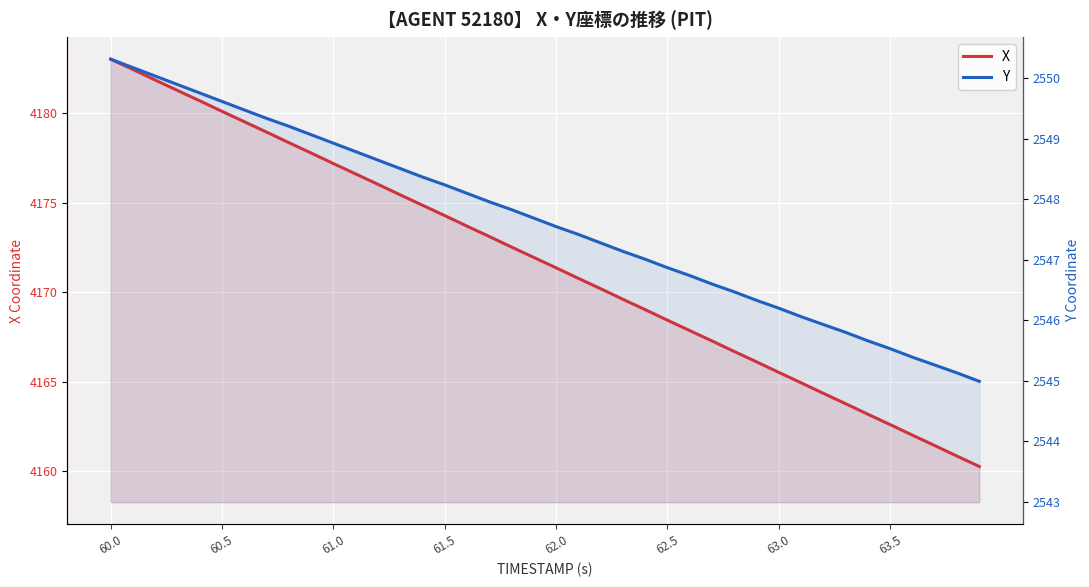

What is the lowest value of the X series?

4160.2